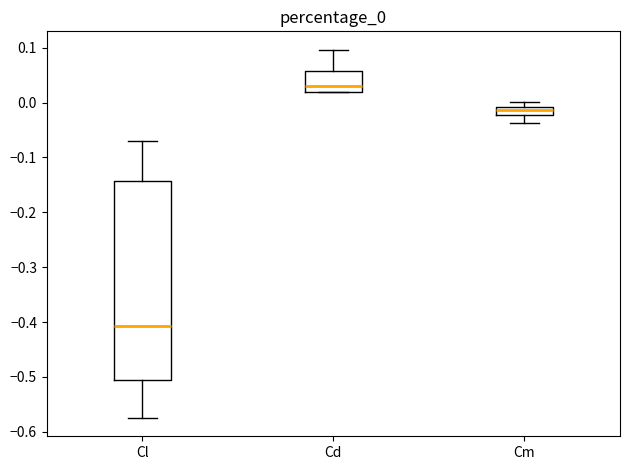

Where is the upper edge of the box for Cm on the y-axis? The values are not printed on the chart, so give them approximately, as read against the axis.

-0.01